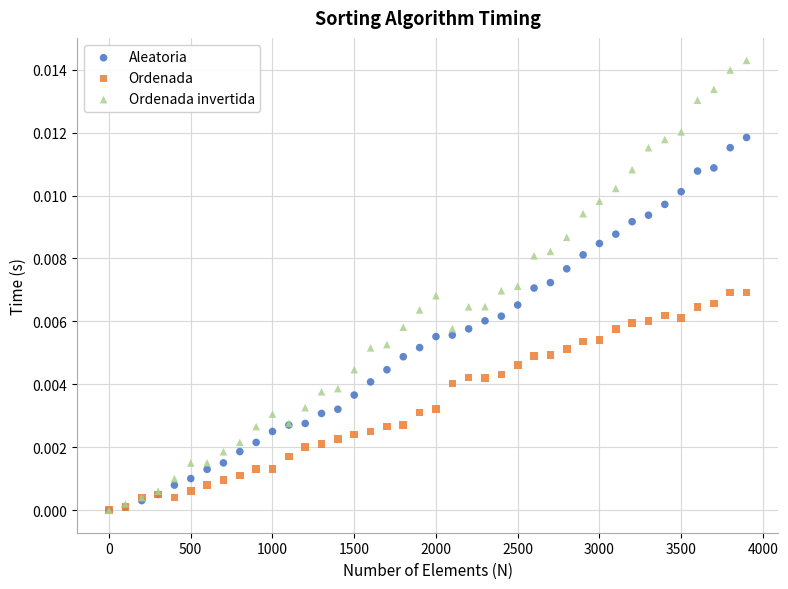

Which series has the widest spread of Y values?

Ordenada invertida